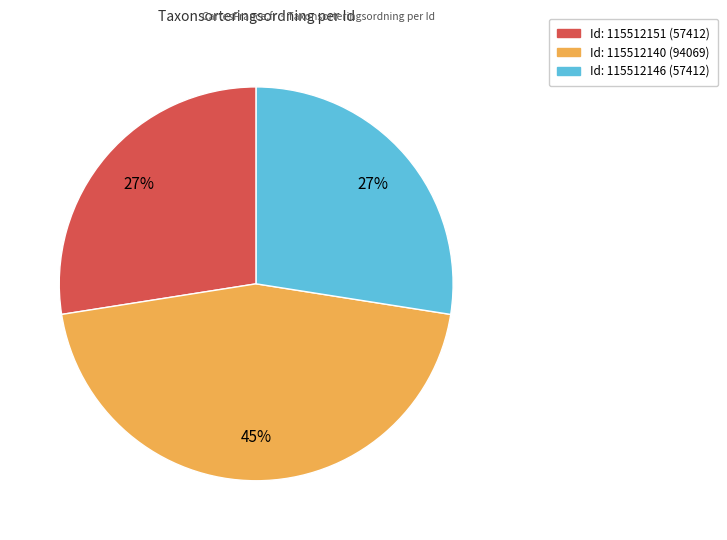

Does any single category account for the majority?

No